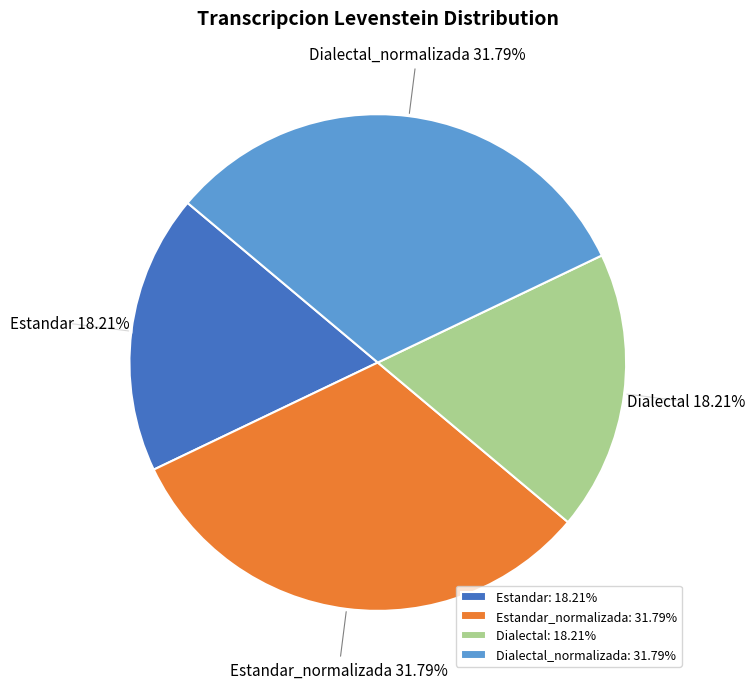

Approximately how many times larger is the value at Estandar compared to Dialectal_normalizada?

0.6